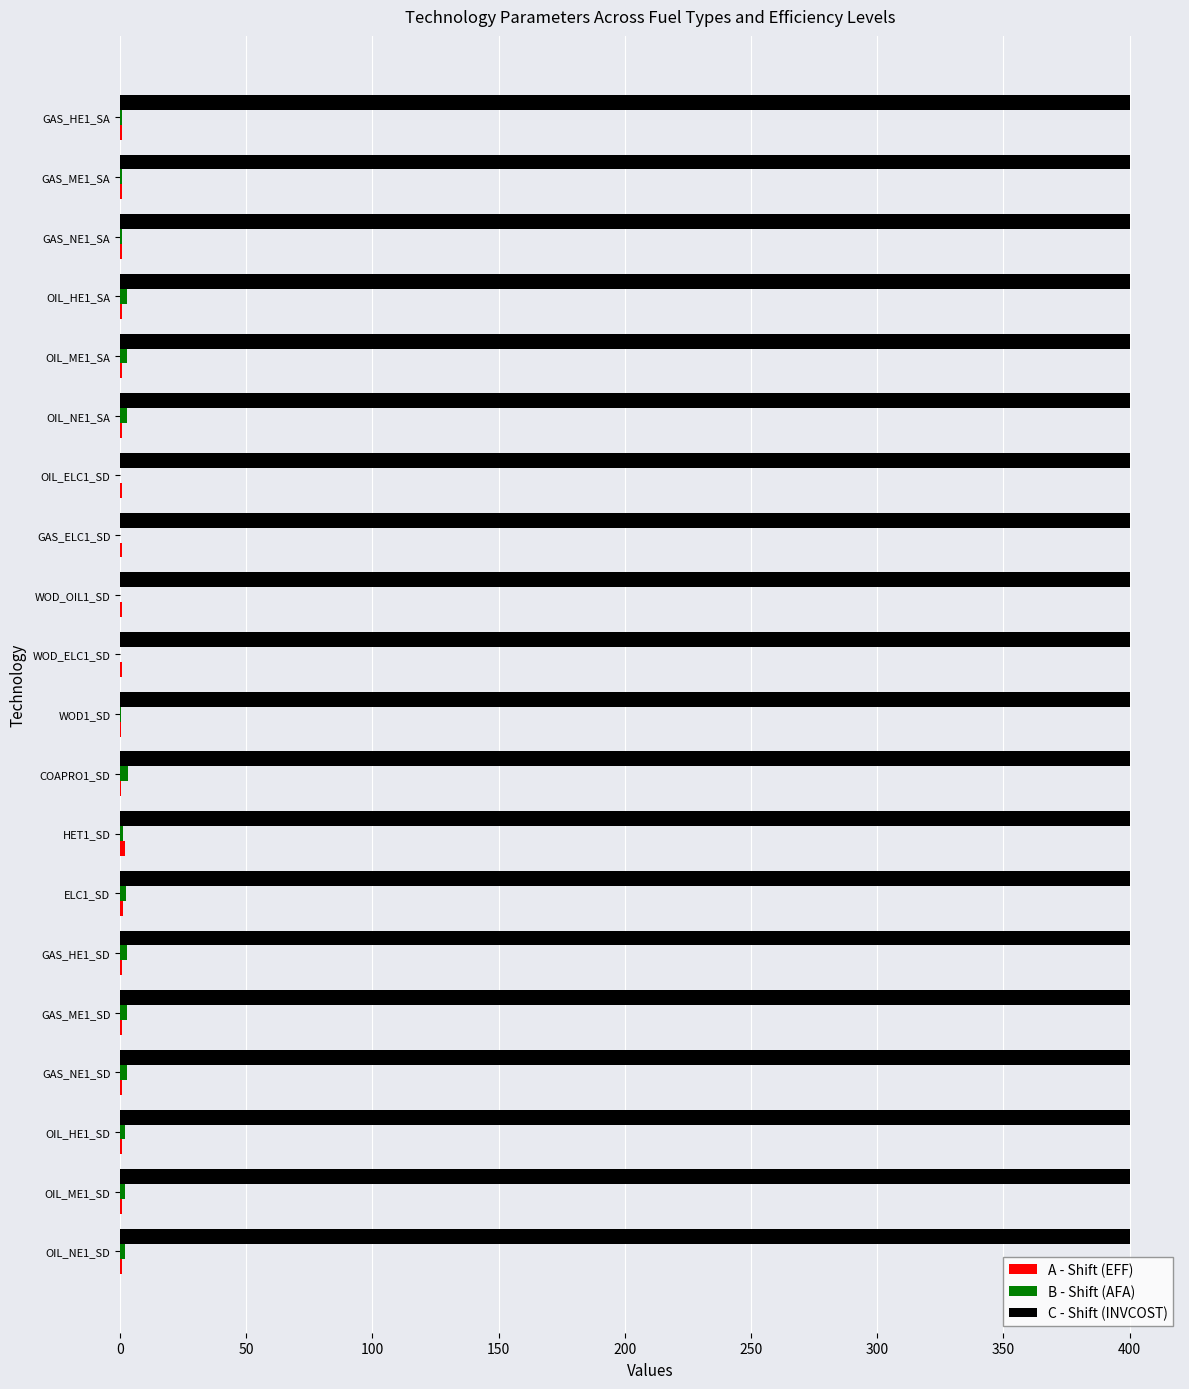

What is the maximum value shown in the chart?

400.0